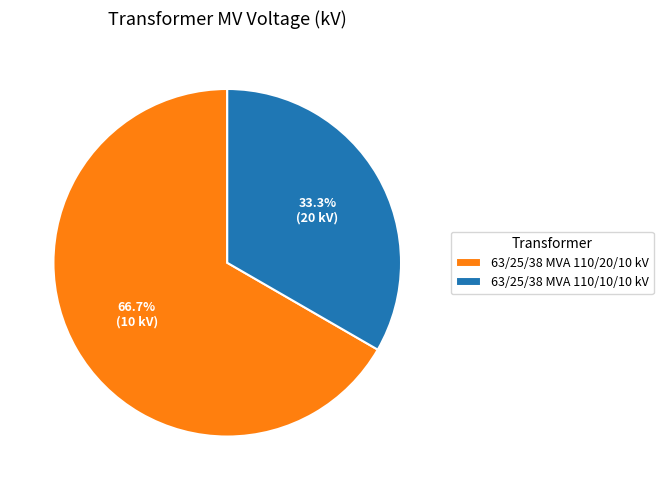

Is there a majority slice in this chart?

Yes